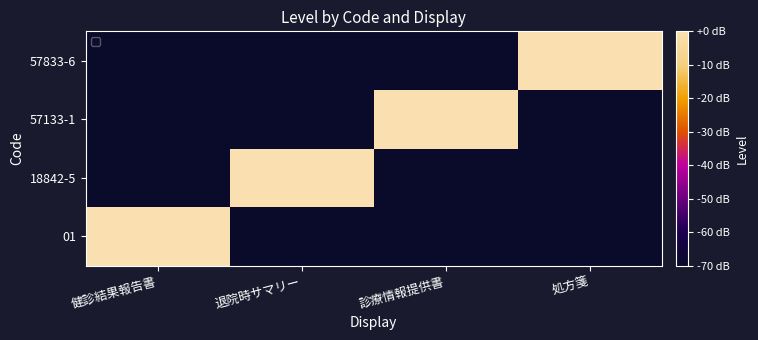

How many distinct data groups are displayed?

4